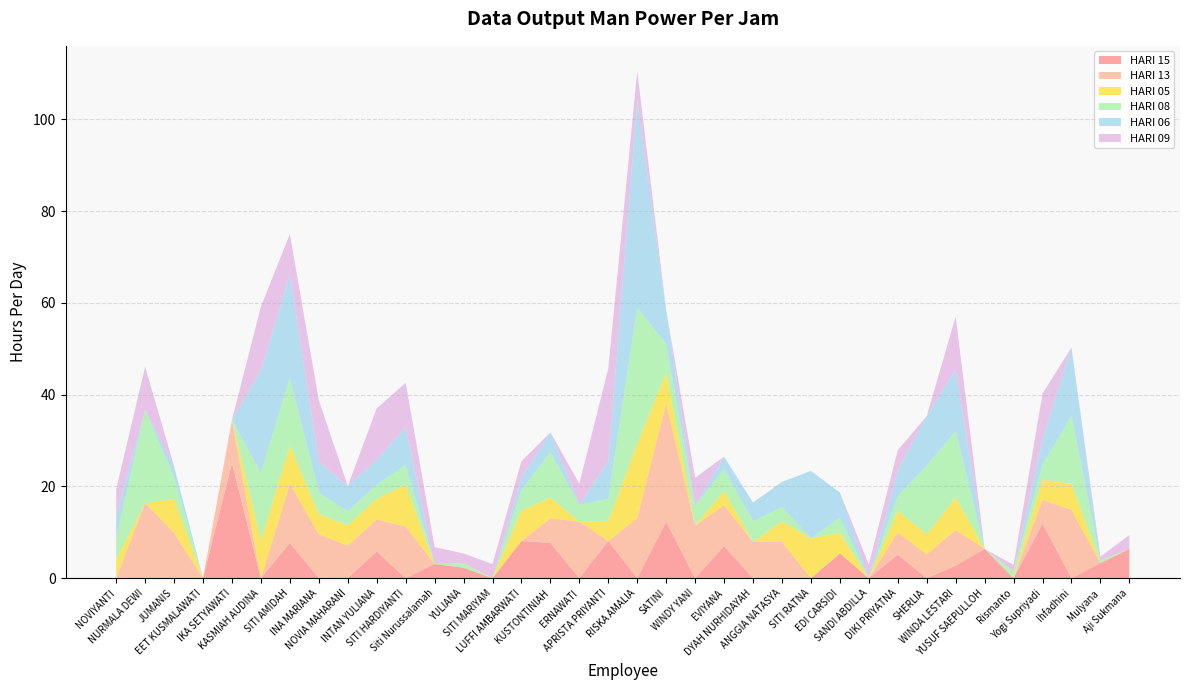

Reading left to right, transcribe all the data shown in this chart.

HARI 15: NOVIYANTI=0.0	NURMALA DEWI=0.0	JUMANIS=0.0	EET KUSMALAWATI=0.0	IKA SETYAWATI=25.0	KASMIAH AUDINA=0.0	SITI AMIDAH=7.7	INA MARIANA=0.0	NOVIA MAHARANI=0.0	INTAN YULIANA=5.8	SITI HARDIYANTI=0.0	Siti Nurussalamah=3.1	YULIANA=2.3	SITI MARIYAM=0.0	LUFFI AMBARWATI=8.1	KUSTONTINIAH=7.7	ERNAWATI=0.0	APRISTA PRIYANTI=8.1	RISKA AMALIA=0.0	SATINI=12.3	WINDY YANI=0.0	EVIYANA=7.0	DYAH NURHIDAYAH=0.0	ANGGIA NATASYA=0.0	SITI RATNA=0.0	EDI CARSIDI=5.4	SANDI ABDILLA=0.0	DIKI PRIYATNA=5.1	SHERLIA=0.0	WINDA LESTARI=2.7	YUSUF SAEPULLOH=6.4	Rismanto=0.0	Yogi Supriyadi=11.9	Ihfadhini=0.0	Mulyana=3.3	Aji Sukmana=6.4
HARI 13: NOVIYANTI=0.0	NURMALA DEWI=16.4	JUMANIS=9.9	EET KUSMALAWATI=0.0	IKA SETYAWATI=9.5	KASMIAH AUDINA=0.0	SITI AMIDAH=12.9	INA MARIANA=9.6	NOVIA MAHARANI=7.1	INTAN YULIANA=7.0	SITI HARDIYANTI=11.3	Siti Nurussalamah=0.0	YULIANA=0.0	SITI MARIYAM=0.0	LUFFI AMBARWATI=0.0	KUSTONTINIAH=5.4	ERNAWATI=12.3	APRISTA PRIYANTI=0.0	RISKA AMALIA=13.1	SATINI=25.8	WINDY YANI=11.5	EVIYANA=8.9	DYAH NURHIDAYAH=7.9	ANGGIA NATASYA=7.9	SITI RATNA=0.0	EDI CARSIDI=0.0	SANDI ABDILLA=0.0	DIKI PRIYATNA=4.9	SHERLIA=5.2	WINDA LESTARI=7.8	YUSUF SAEPULLOH=0.0	Rismanto=0.0	Yogi Supriyadi=5.2	Ihfadhini=14.9	Mulyana=0.0	Aji Sukmana=0.0
HARI 05: NOVIYANTI=4.1	NURMALA DEWI=0.0	JUMANIS=7.4	EET KUSMALAWATI=0.0	IKA SETYAWATI=0.0	KASMIAH AUDINA=8.3	SITI AMIDAH=8.3	INA MARIANA=4.4	NOVIA MAHARANI=4.4	INTAN YULIANA=4.5	SITI HARDIYANTI=9.1	Siti Nurussalamah=0.0	YULIANA=0.0	SITI MARIYAM=0.0	LUFFI AMBARWATI=6.6	KUSTONTINIAH=4.5	ERNAWATI=0.0	APRISTA PRIYANTI=4.4	RISKA AMALIA=16.2	SATINI=6.7	WINDY YANI=0.0	EVIYANA=3.1	DYAH NURHIDAYAH=0.0	ANGGIA NATASYA=4.5	SITI RATNA=8.7	EDI CARSIDI=4.5	SANDI ABDILLA=0.0	DIKI PRIYATNA=4.7	SHERLIA=4.4	WINDA LESTARI=7.1	YUSUF SAEPULLOH=0.0	Rismanto=0.0	Yogi Supriyadi=4.4	Ihfadhini=5.7	Mulyana=0.0	Aji Sukmana=0.0
HARI 08: NOVIYANTI=4.5	NURMALA DEWI=20.3	JUMANIS=4.7	EET KUSMALAWATI=0.0	IKA SETYAWATI=0.0	KASMIAH AUDINA=14.7	SITI AMIDAH=14.7	INA MARIANA=4.7	NOVIA MAHARANI=3.1	INTAN YULIANA=3.1	SITI HARDIYANTI=4.3	Siti Nurussalamah=0.0	YULIANA=1.0	SITI MARIYAM=0.0	LUFFI AMBARWATI=4.5	KUSTONTINIAH=9.9	ERNAWATI=3.7	APRISTA PRIYANTI=4.8	RISKA AMALIA=29.7	SATINI=6.2	WINDY YANI=4.3	EVIYANA=4.8	DYAH NURHIDAYAH=4.5	ANGGIA NATASYA=3.1	SITI RATNA=0.0	EDI CARSIDI=3.3	SANDI ABDILLA=0.0	DIKI PRIYATNA=3.2	SHERLIA=14.9	WINDA LESTARI=14.5	YUSUF SAEPULLOH=0.0	Rismanto=1.5	Yogi Supriyadi=3.2	Ihfadhini=14.8	Mulyana=0.6	Aji Sukmana=0.0
HARI 06: NOVIYANTI=5.0	NURMALA DEWI=0.0	JUMANIS=2.4	EET KUSMALAWATI=0.0	IKA SETYAWATI=0.0	KASMIAH AUDINA=22.2	SITI AMIDAH=22.7	INA MARIANA=6.7	NOVIA MAHARANI=5.5	INTAN YULIANA=5.4	SITI HARDIYANTI=8.2	Siti Nurussalamah=0.0	YULIANA=0.0	SITI MARIYAM=0.0	LUFFI AMBARWATI=2.8	KUSTONTINIAH=4.3	ERNAWATI=0.0	APRISTA PRIYANTI=8.2	RISKA AMALIA=45.0	SATINI=7.4	WINDY YANI=0.0	EVIYANA=2.7	DYAH NURHIDAYAH=4.1	ANGGIA NATASYA=5.5	SITI RATNA=14.7	EDI CARSIDI=5.5	SANDI ABDILLA=0.0	DIKI PRIYATNA=5.6	SHERLIA=10.8	WINDA LESTARI=13.4	YUSUF SAEPULLOH=0.0	Rismanto=0.0	Yogi Supriyadi=5.6	Ihfadhini=14.9	Mulyana=0.0	Aji Sukmana=0.0
HARI 09: NOVIYANTI=5.8	NURMALA DEWI=9.4	JUMANIS=0.0	EET KUSMALAWATI=0.0	IKA SETYAWATI=0.0	KASMIAH AUDINA=14.0	SITI AMIDAH=8.7	INA MARIANA=13.4	NOVIA MAHARANI=0.0	INTAN YULIANA=11.2	SITI HARDIYANTI=9.7	Siti Nurussalamah=3.7	YULIANA=2.1	SITI MARIYAM=3.1	LUFFI AMBARWATI=3.5	KUSTONTINIAH=0.0	ERNAWATI=4.6	APRISTA PRIYANTI=20.2	RISKA AMALIA=6.5	SATINI=0.0	WINDY YANI=6.1	EVIYANA=0.0	DYAH NURHIDAYAH=0.0	ANGGIA NATASYA=0.0	SITI RATNA=0.0	EDI CARSIDI=0.0	SANDI ABDILLA=3.0	DIKI PRIYATNA=4.4	SHERLIA=0.0	WINDA LESTARI=11.5	YUSUF SAEPULLOH=0.0	Rismanto=1.4	Yogi Supriyadi=9.9	Ihfadhini=0.0	Mulyana=0.8	Aji Sukmana=3.0